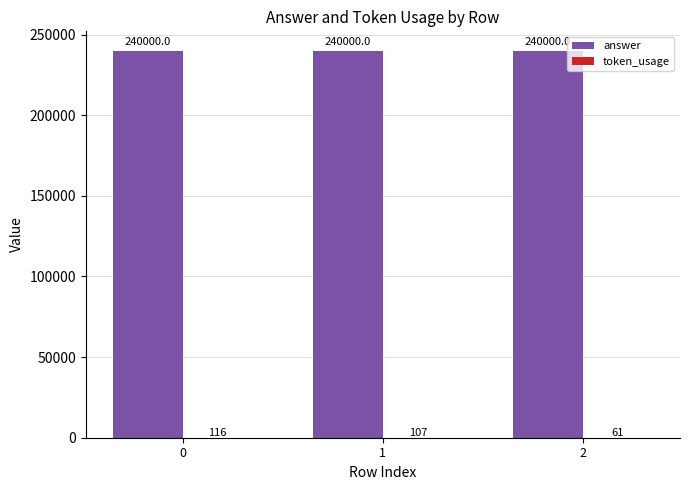

How many groups of bars are there?

3